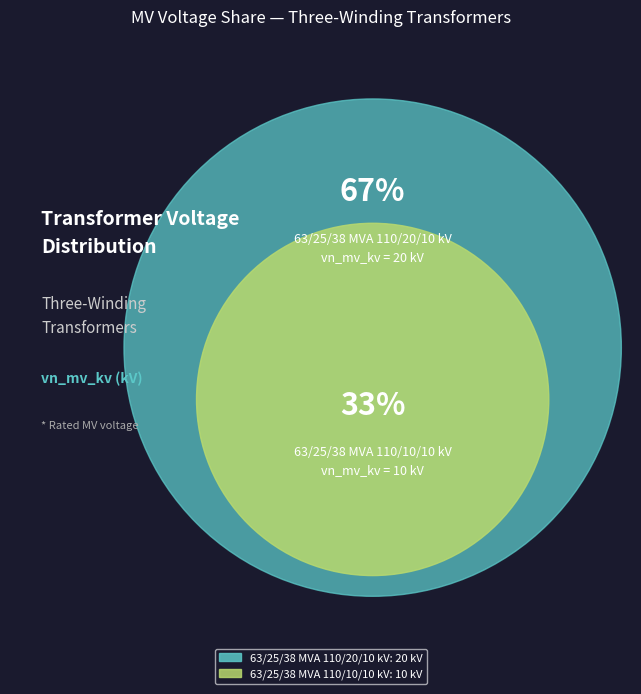

Does any single category account for the majority?

Yes